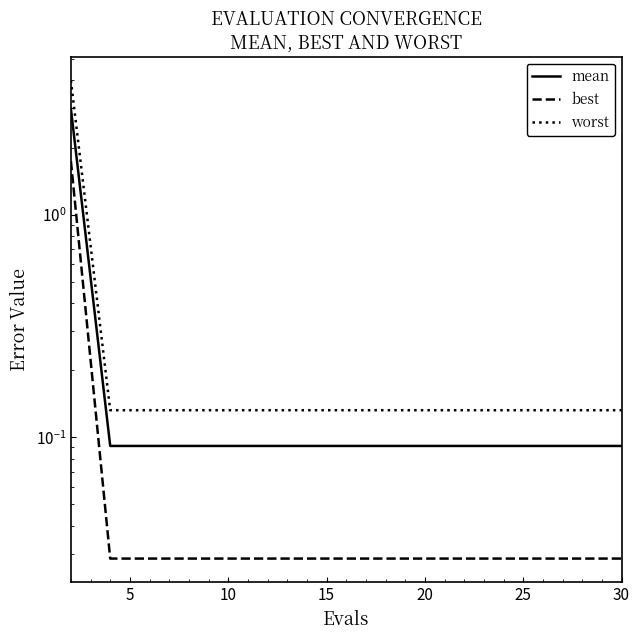

What is the difference between the maximum and minimum values in the mean series?

2.9